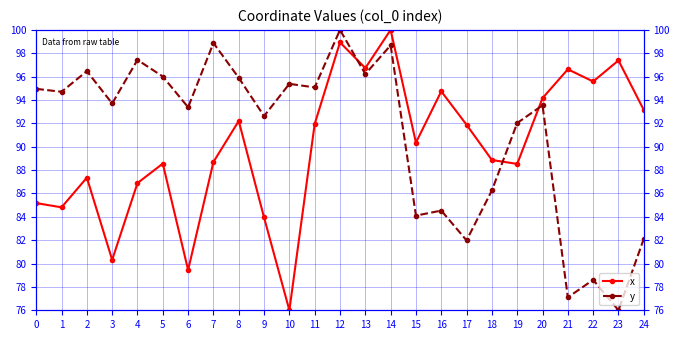

Where do x and y first cross each other?

12 and 13